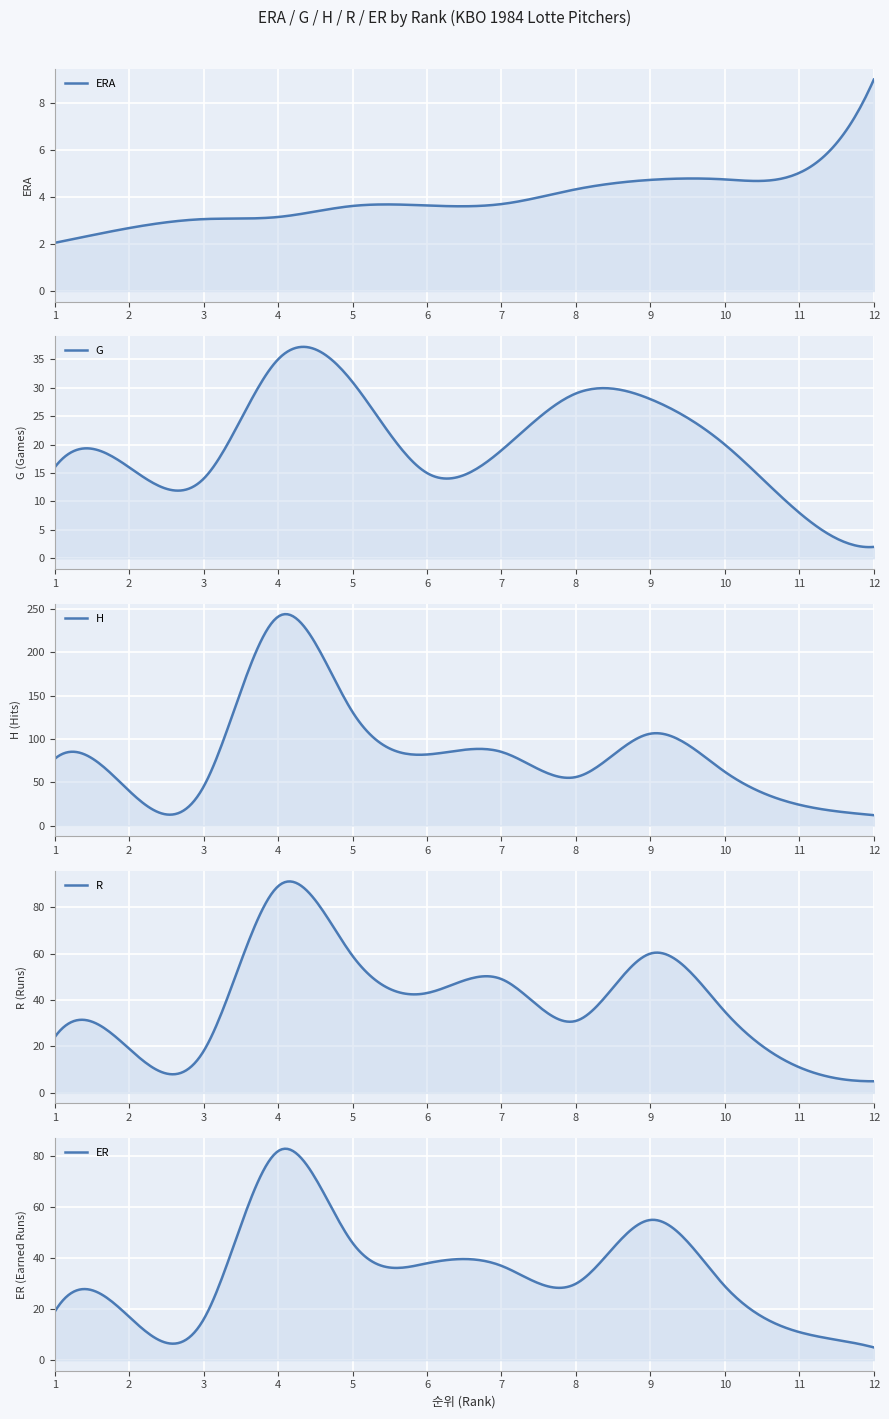

True or false: H and ER cross at least once.

False